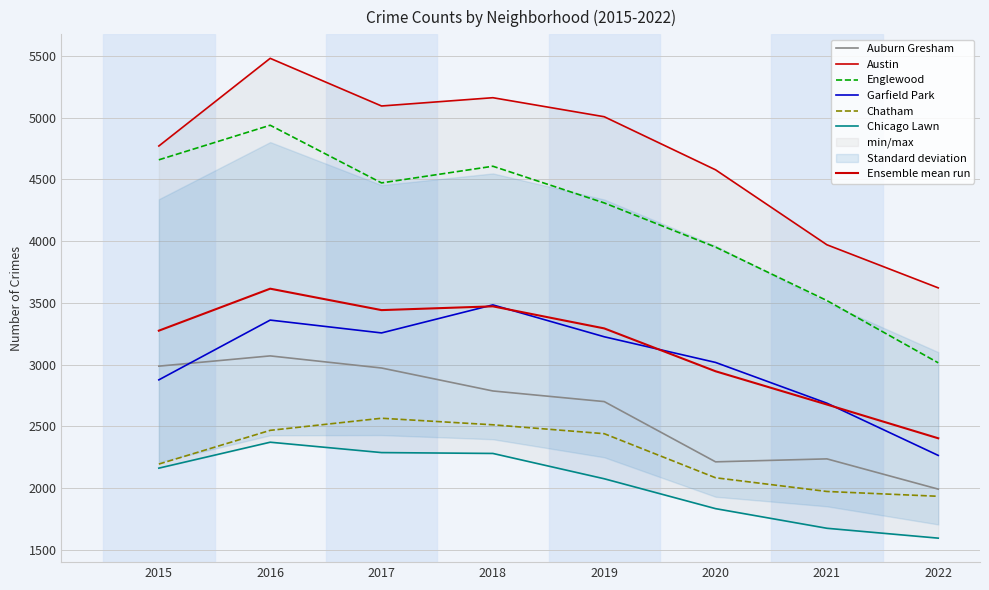

Between which two adjacent categories do Garfield Park and Auburn Gresham first intersect?

2015 and 2016